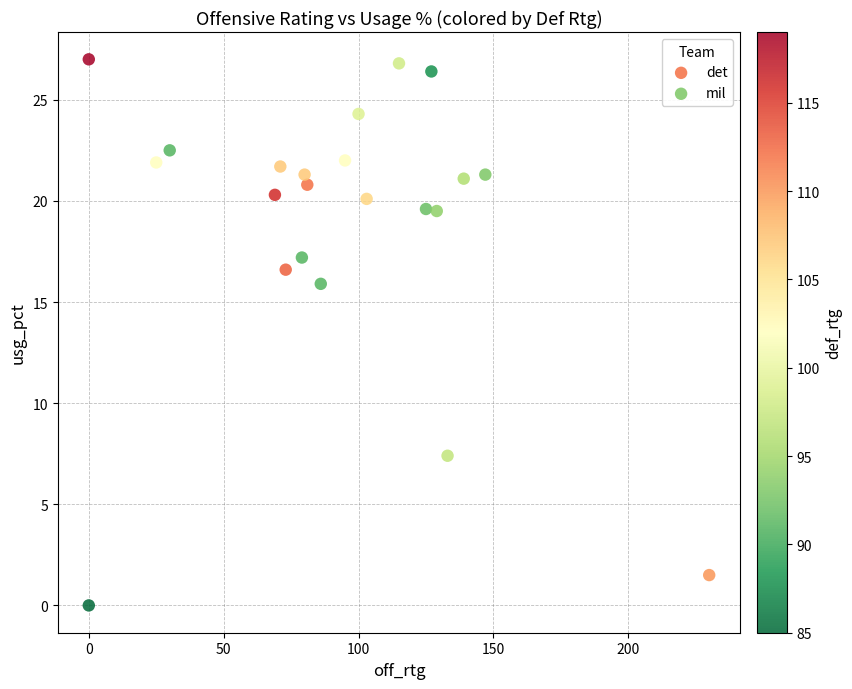

Which series has the widest spread of Y values?

det